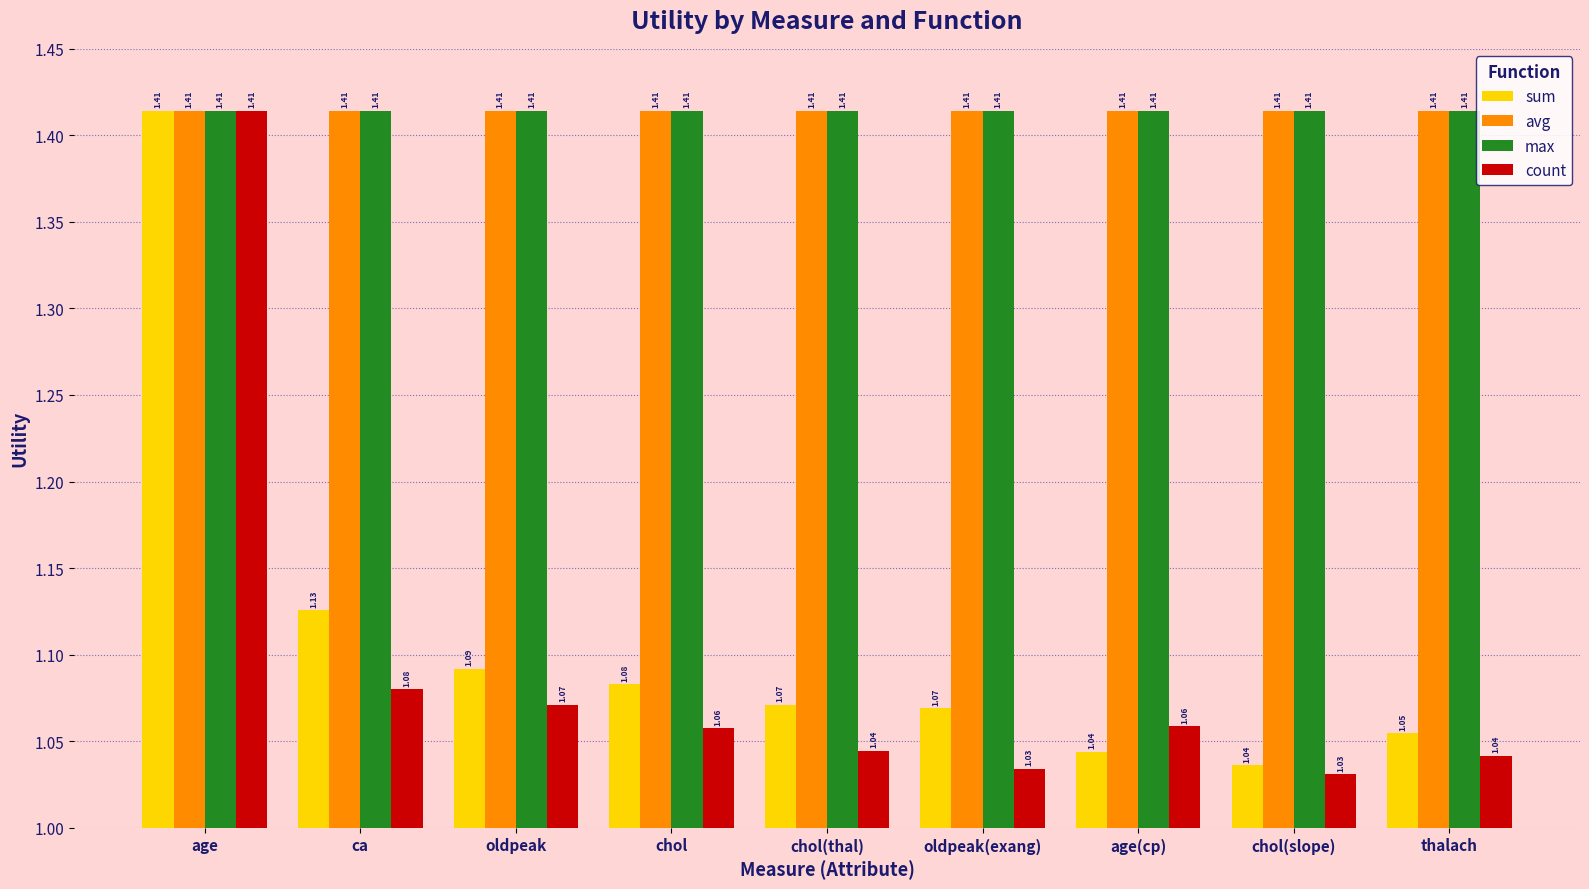

What is the spread (max minus min) of values at age(cp)?

0.4